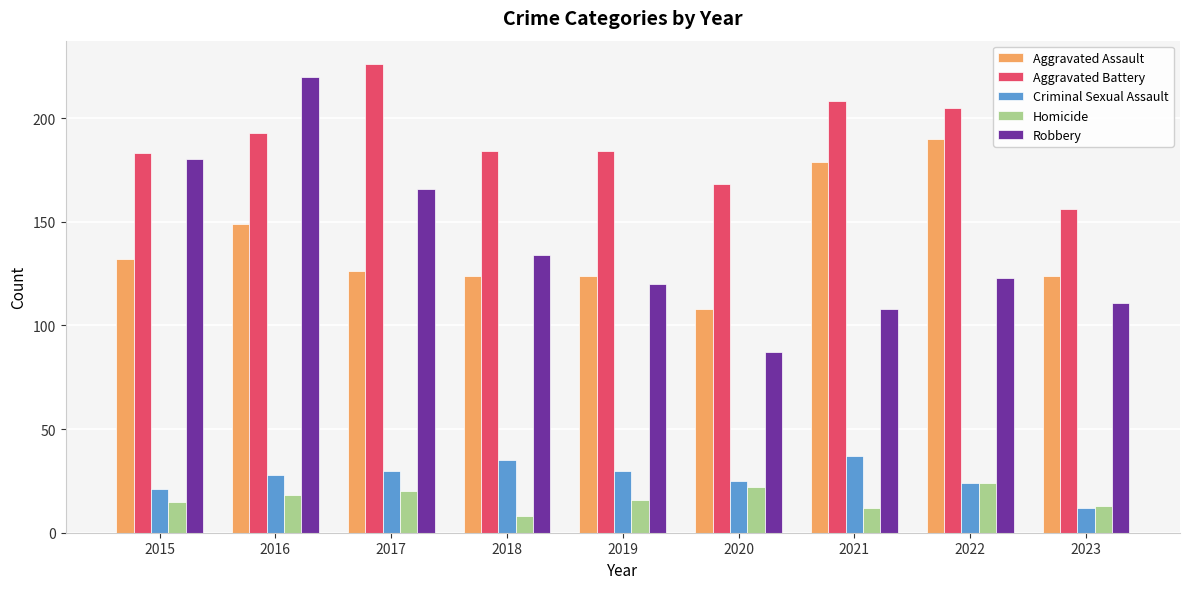

What is the maximum value shown in the chart?

226